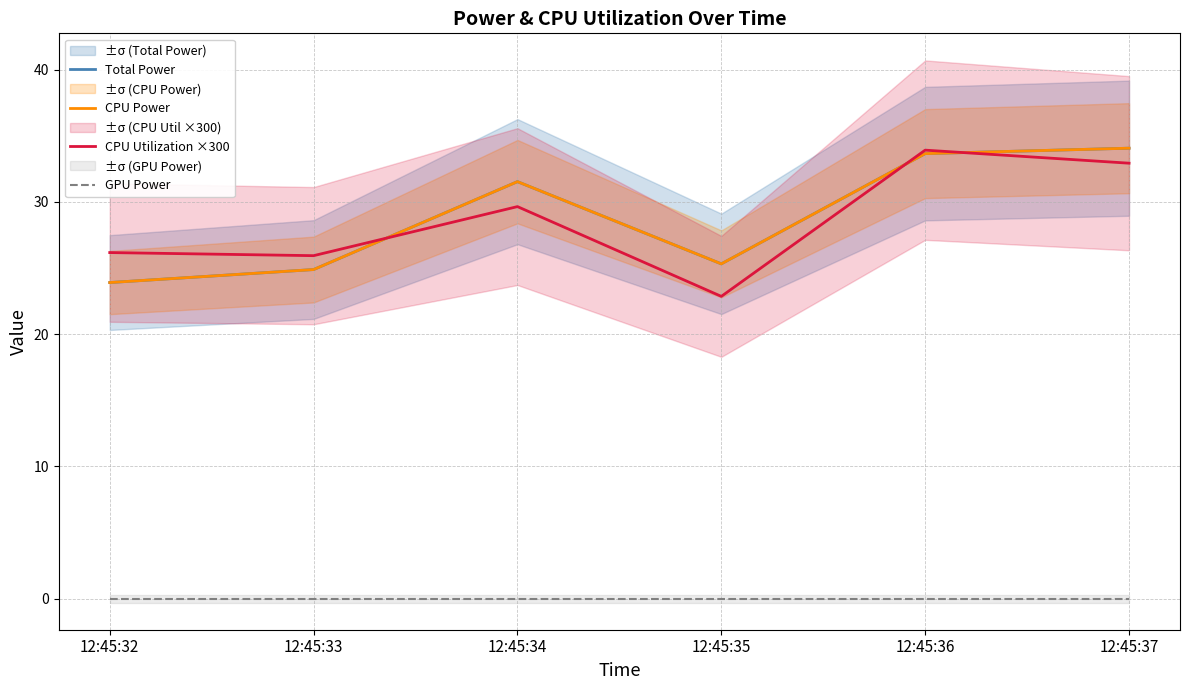

True or false: CPU Power and Total Power intersect in this chart.

False